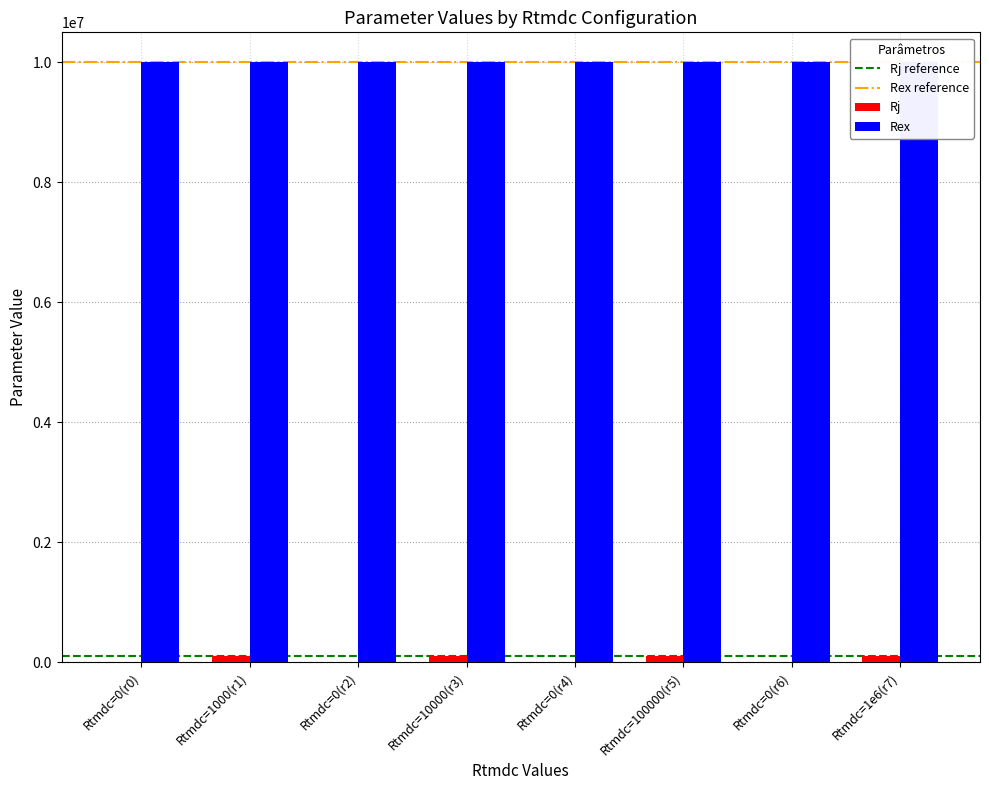

What is the difference between the values at Rtmdc=10000(r3) and Rtmdc=0(r0)?

100000